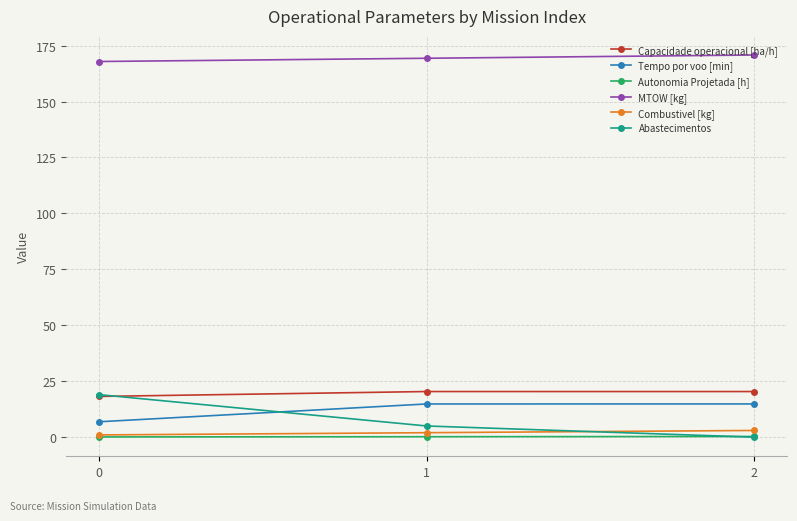

What is the minimum value for MTOW [kg]?

167.9